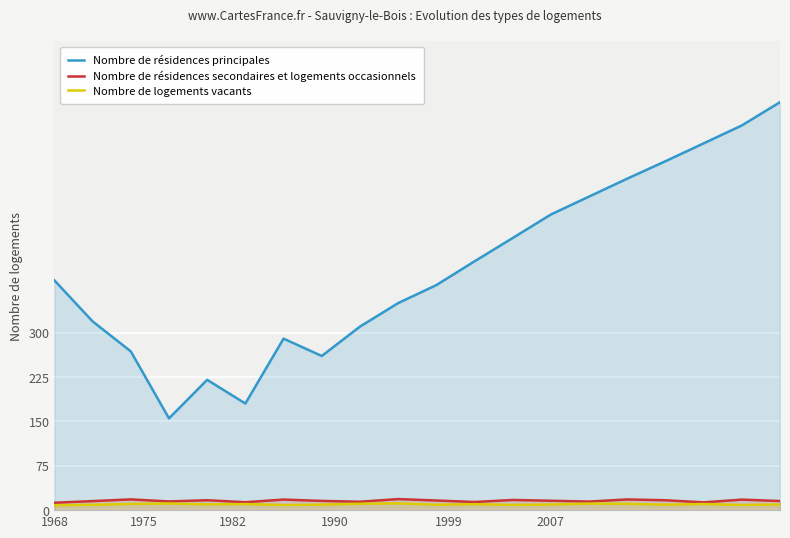

What are all the series names shown in the legend?

Nombre de résidences principales, Nombre de résidences secondaires et logements occasionnels, Nombre de logements vacants